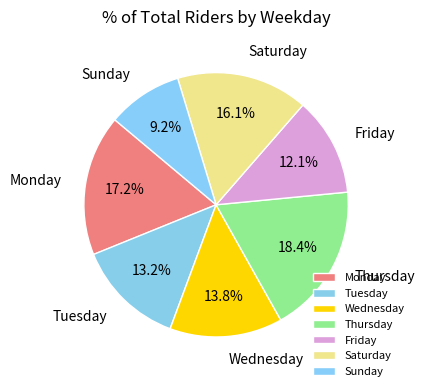

Which has a higher value, Tuesday or Monday?

Monday